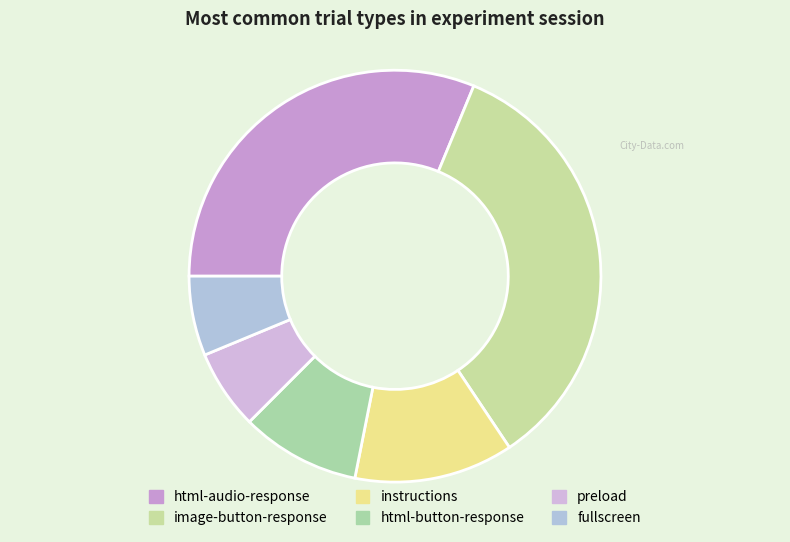

Is image-button-response the majority of the pie?

No